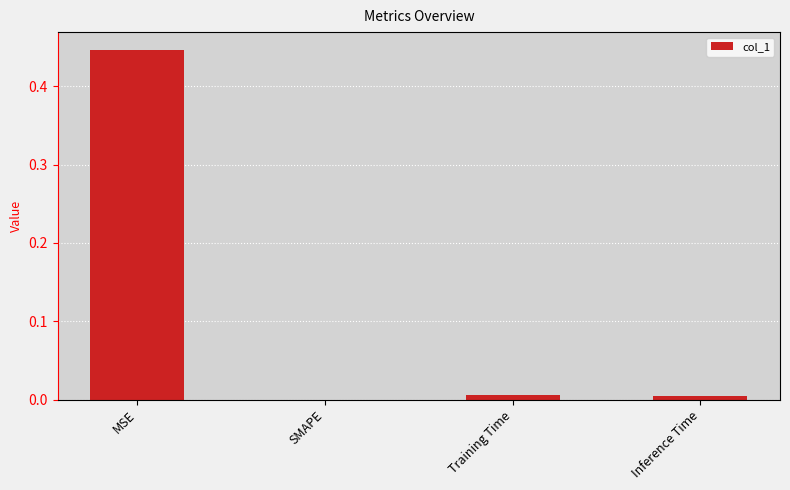

Which label corresponds to the largest value in the chart?

MSE